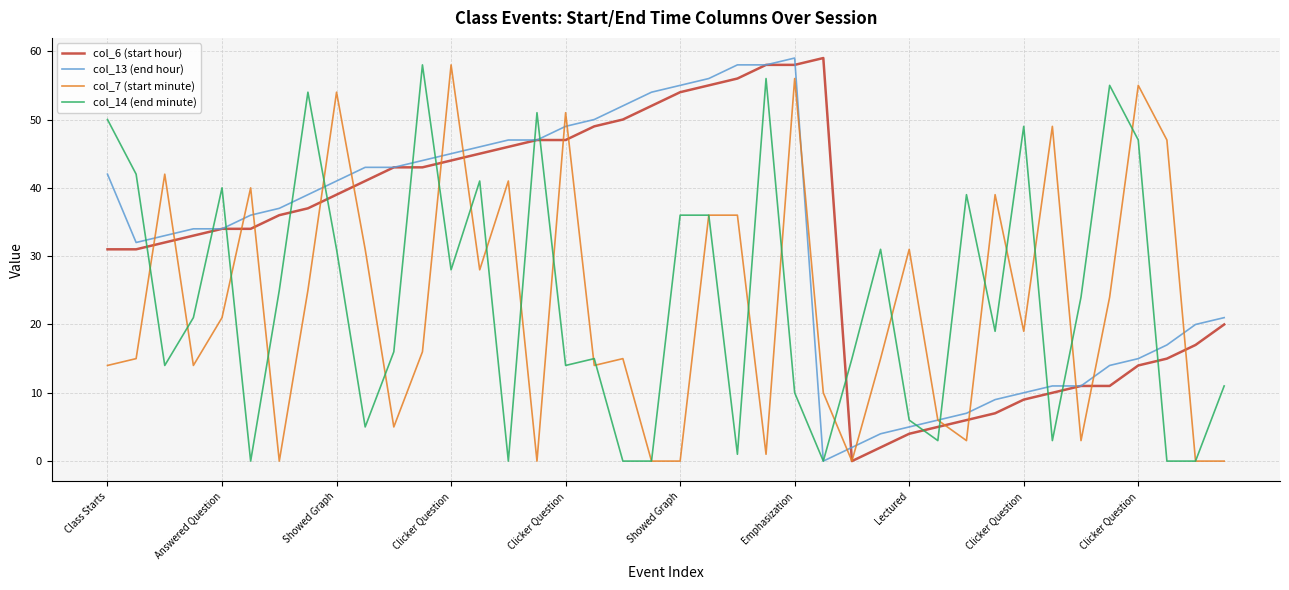

What are all the series names shown in the legend?

col_6 (start hour), col_13 (end hour), col_7 (start minute), col_14 (end minute)